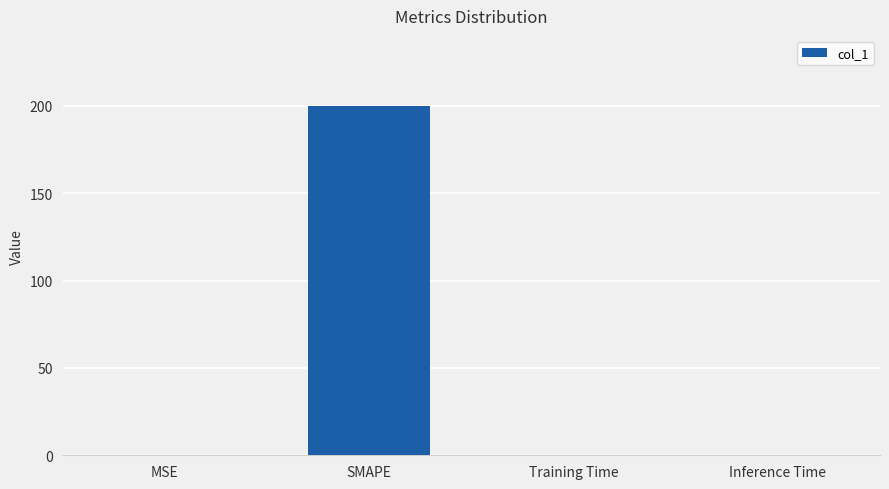

Are the bars grouped side by side (vs. stacked)?

No